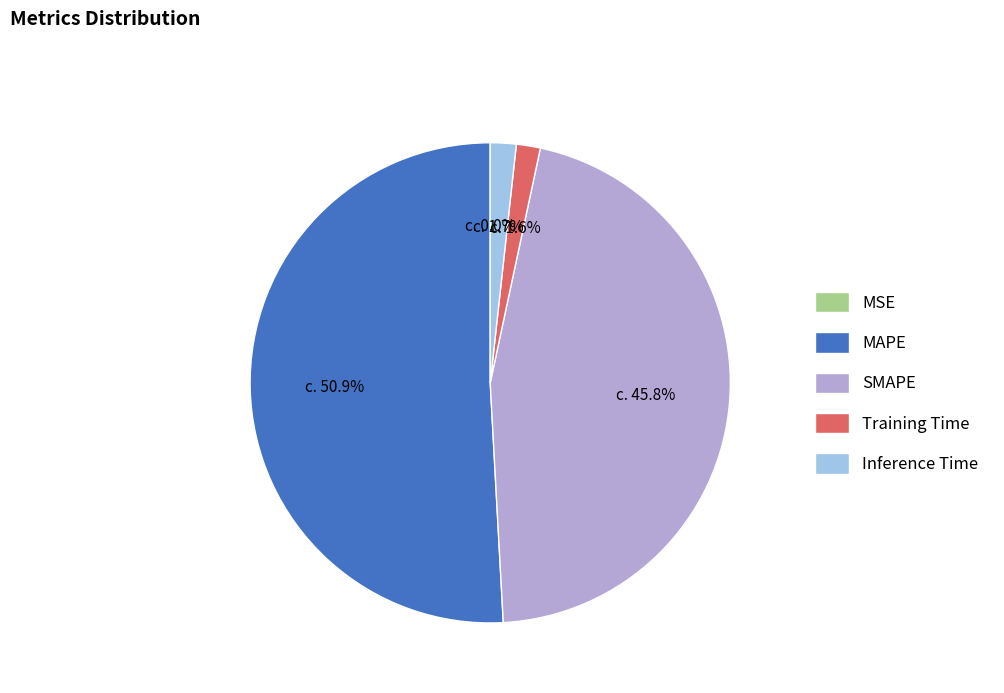

What is the largest slice in the pie chart?

MAPE